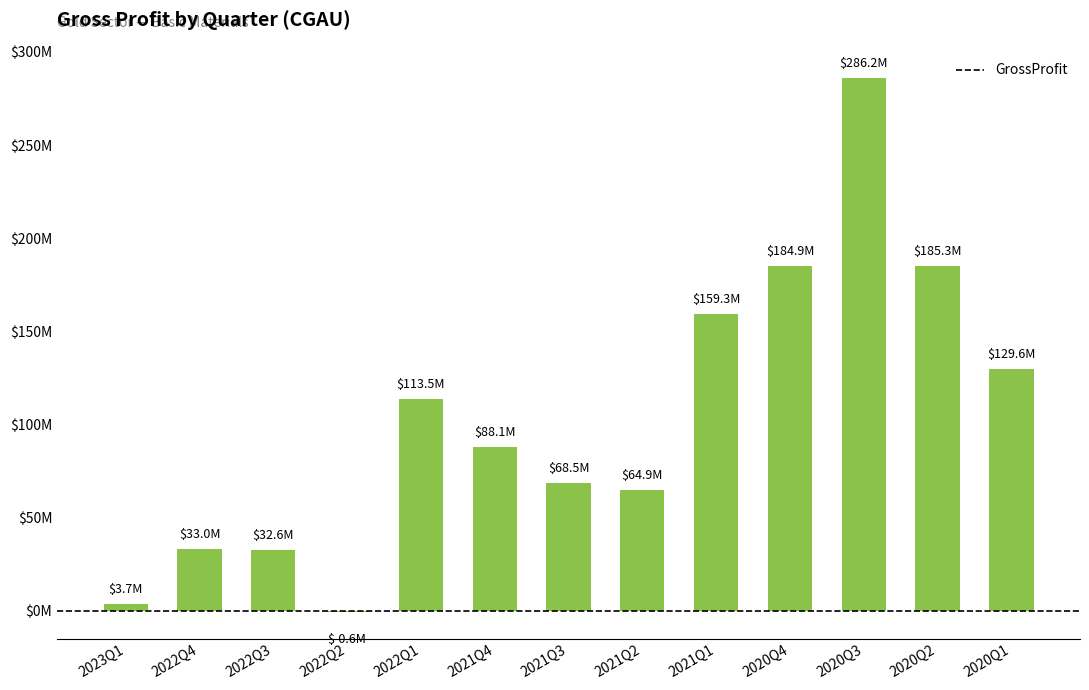

What is the average value?

103770231